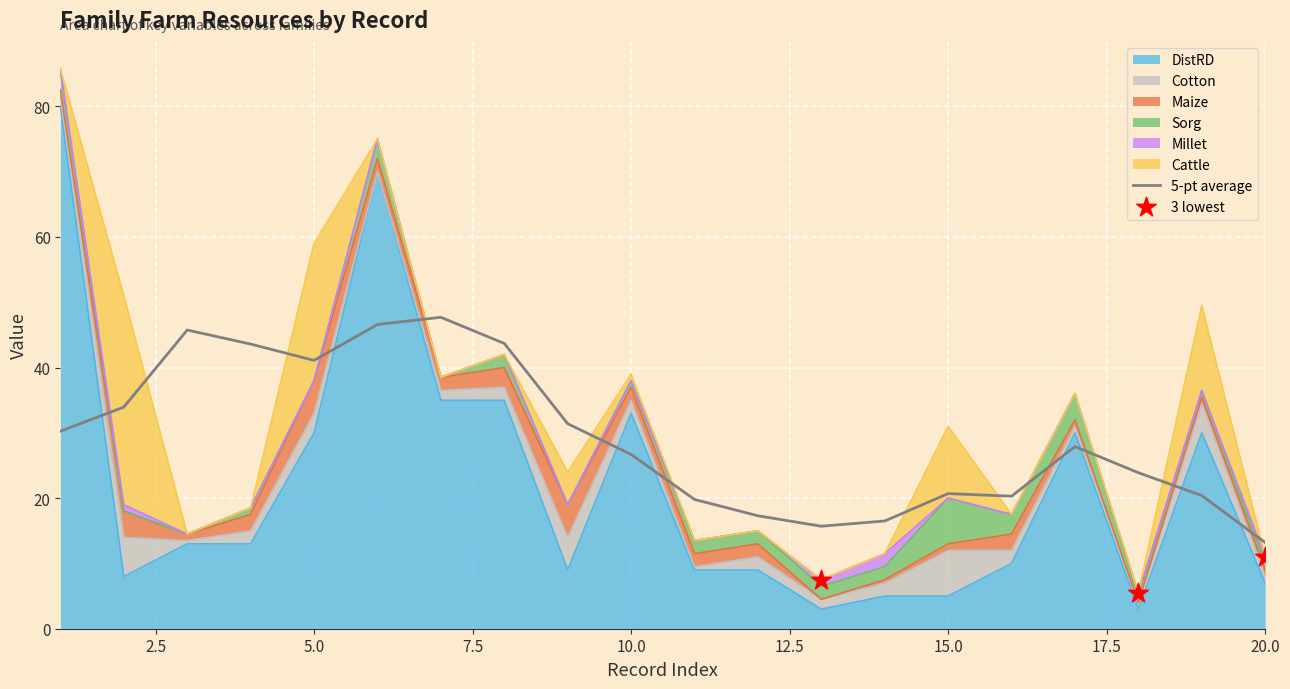

Which series has the widest spread of Y values?

DistRD